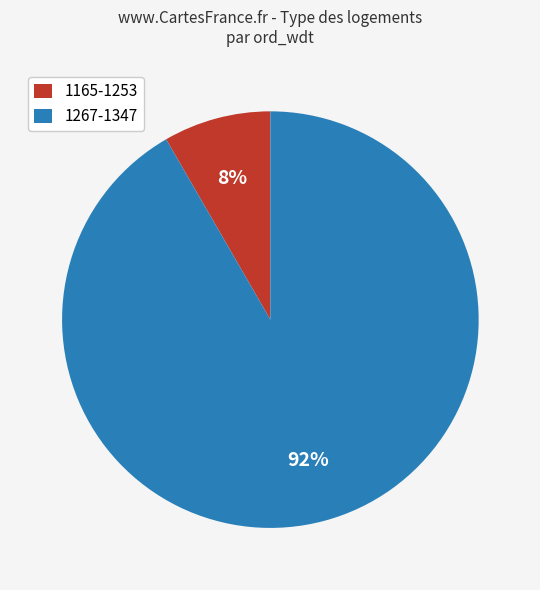

Count the number of slices in the pie.

2